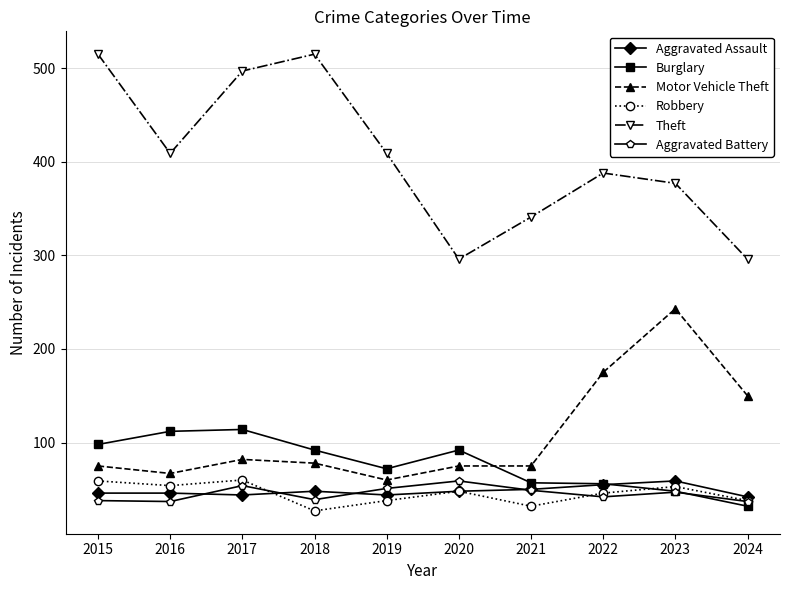

How many data points in Motor Vehicle Theft are less than 78?

5